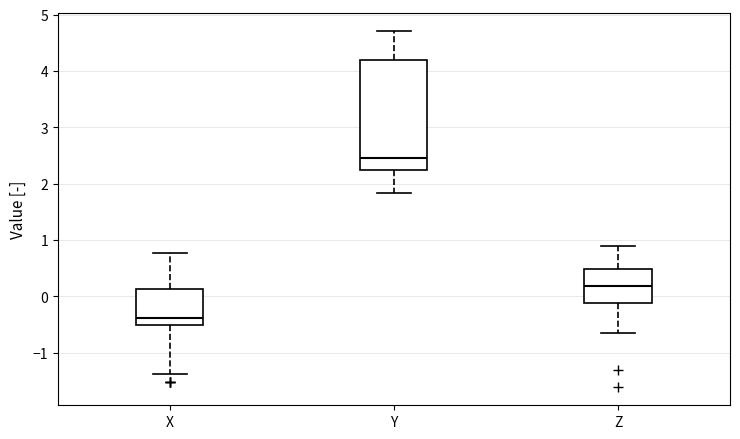

Reading left to right, read every box against the y-axis: the position of its median line, the range the box covers, and the ends of its whiskers. The values are not printed on the chart, so give them approximately, as read against the axis.

X: median -0.4, box -0.5 to 0.1, whiskers -1.4 to 0.8
Y: median 2.5, box 2.2 to 4.2, whiskers 1.8 to 4.7
Z: median 0.2, box -0.1 to 0.5, whiskers -0.6 to 0.9